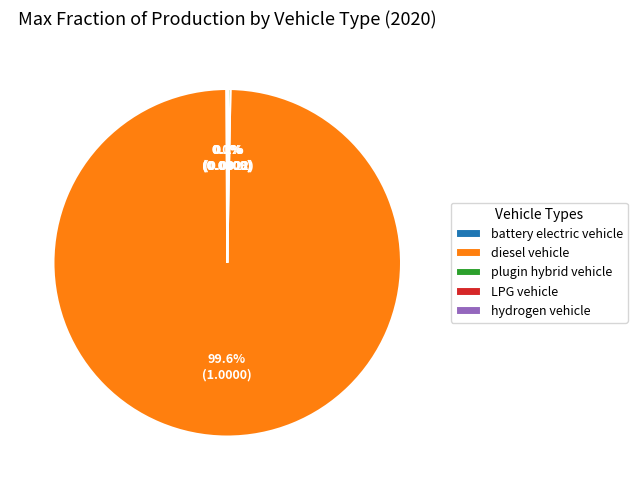

Which category has the biggest portion of the pie?

diesel vehicle